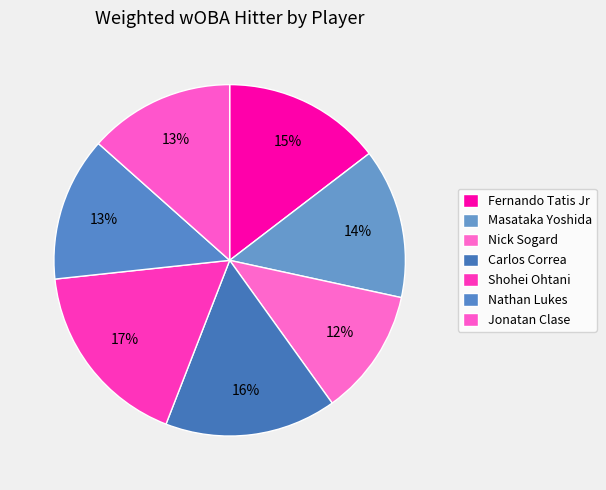

What percentage is the Fernando Tatis Jr slice, to the nearest percent?

15%